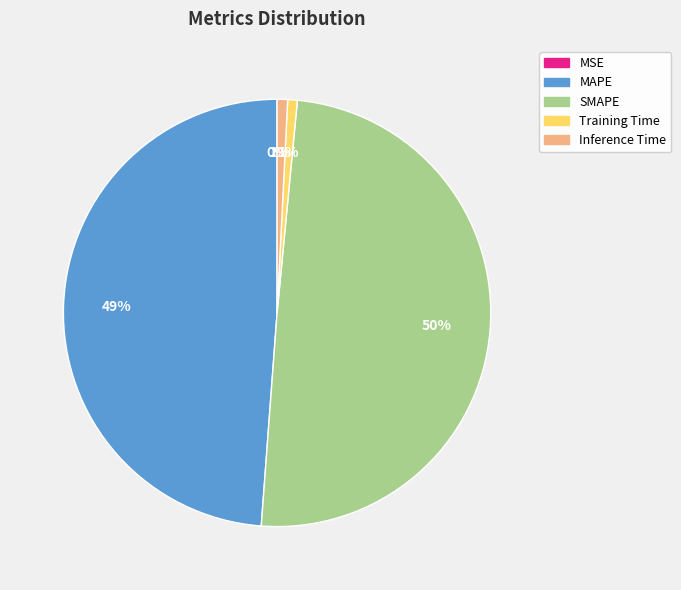

To the nearest percent, what is the difference between the largest and smallest slice percentages?

50%